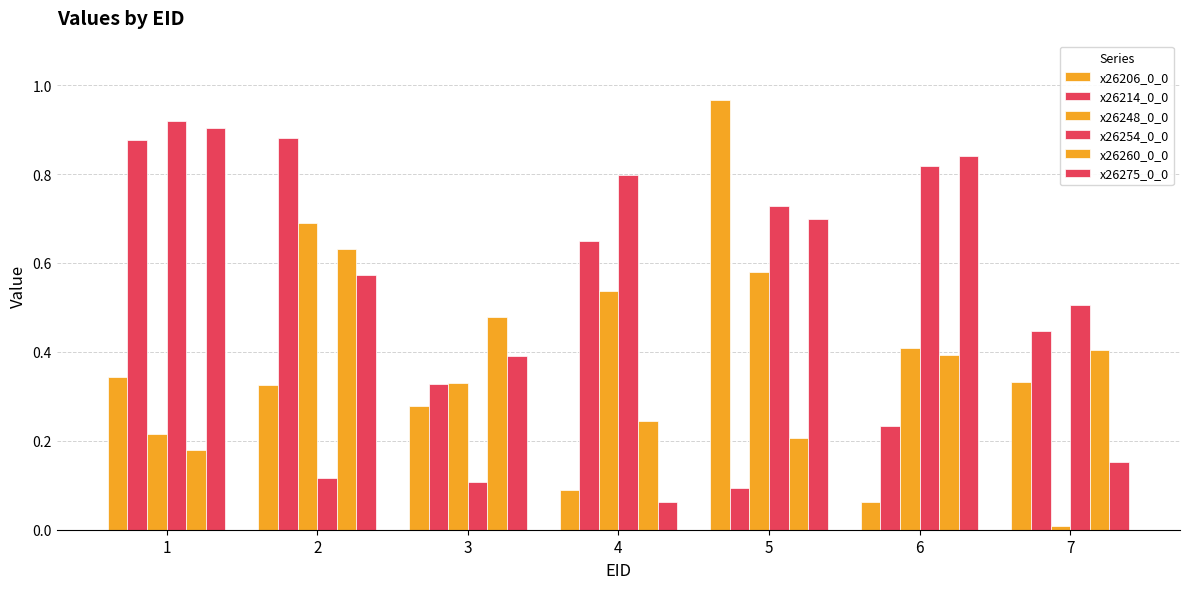

At 4, list the series in order from largest to smallest.

x26254_0_0, x26214_0_0, x26248_0_0, x26260_0_0, x26206_0_0, x26275_0_0